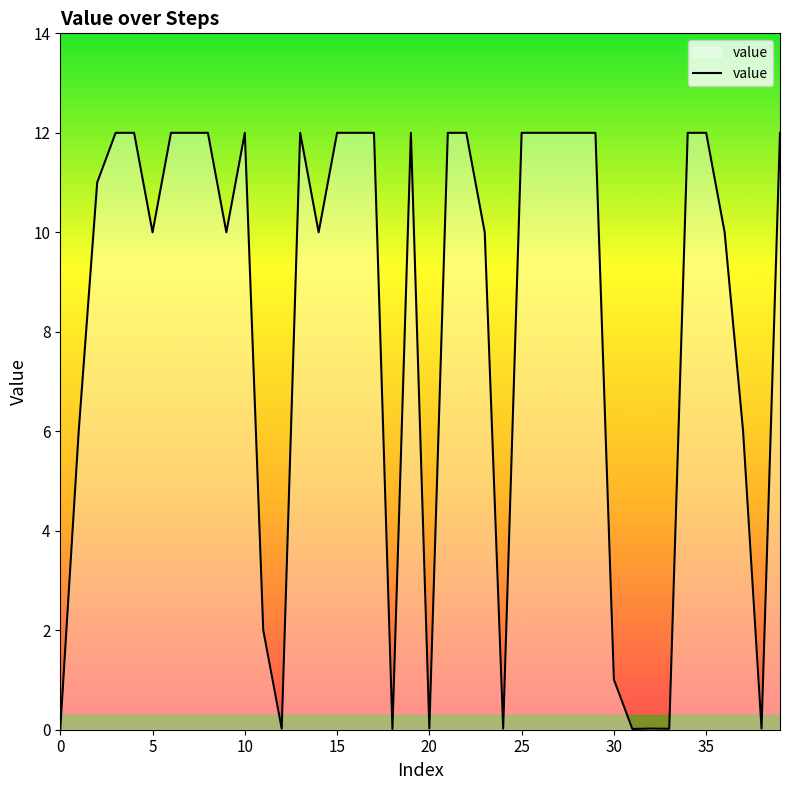

What is the maximum value shown in the chart?

12.0